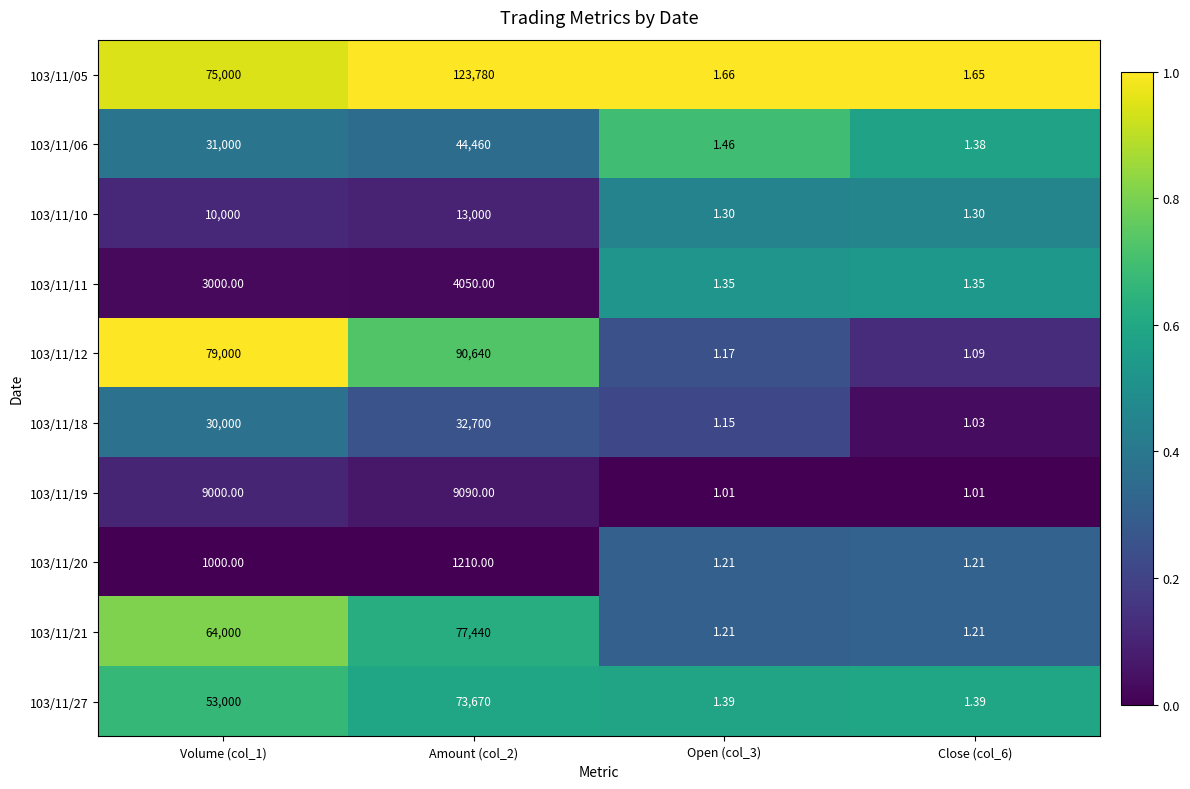

Which series has the largest total across all categories?

103/11/05